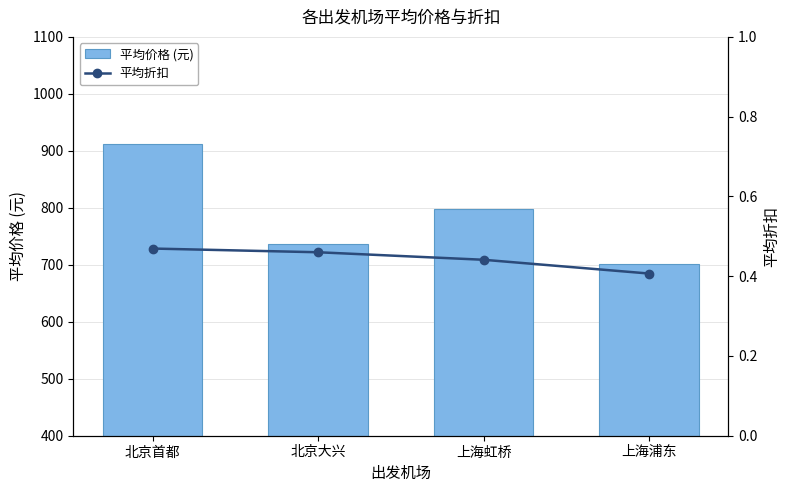

The value of 平均价格 (元) at 上海浦东 is 700.7. True or false?

True